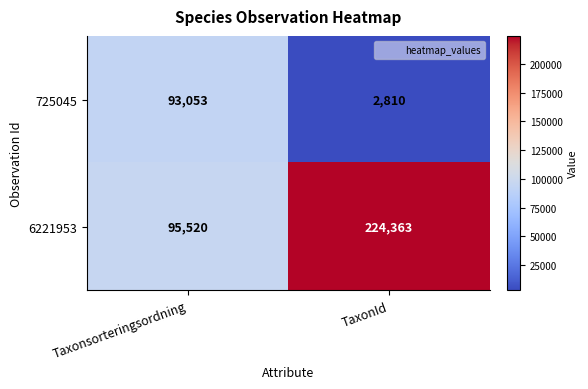

What is the smallest value displayed?

2810